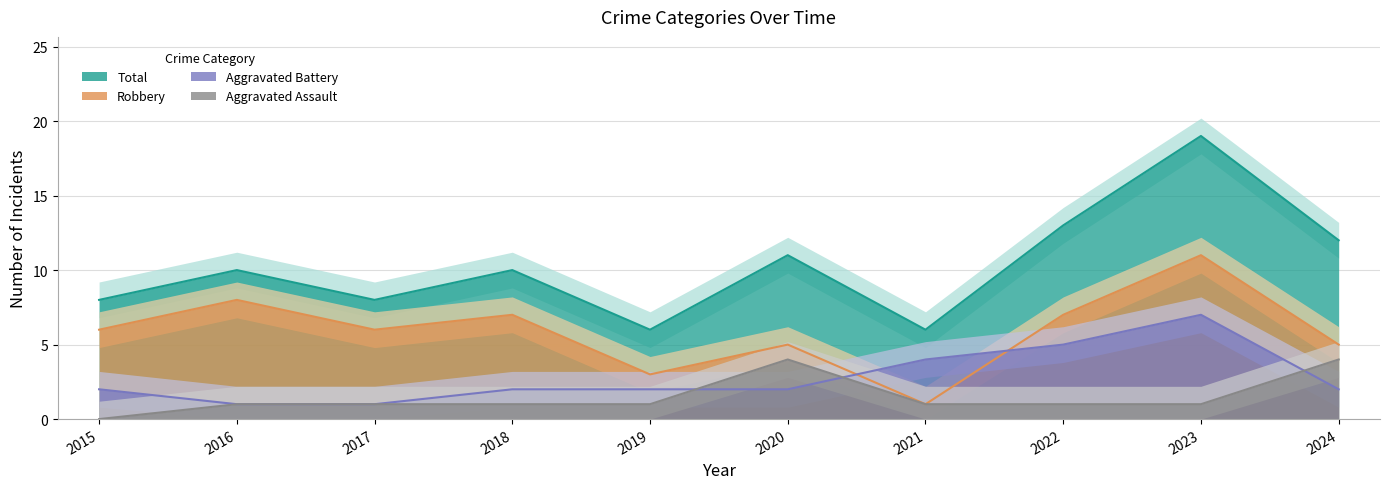

List the series in order of their peak value, lowest first.

Aggravated Assault, Aggravated Battery, Robbery, Total